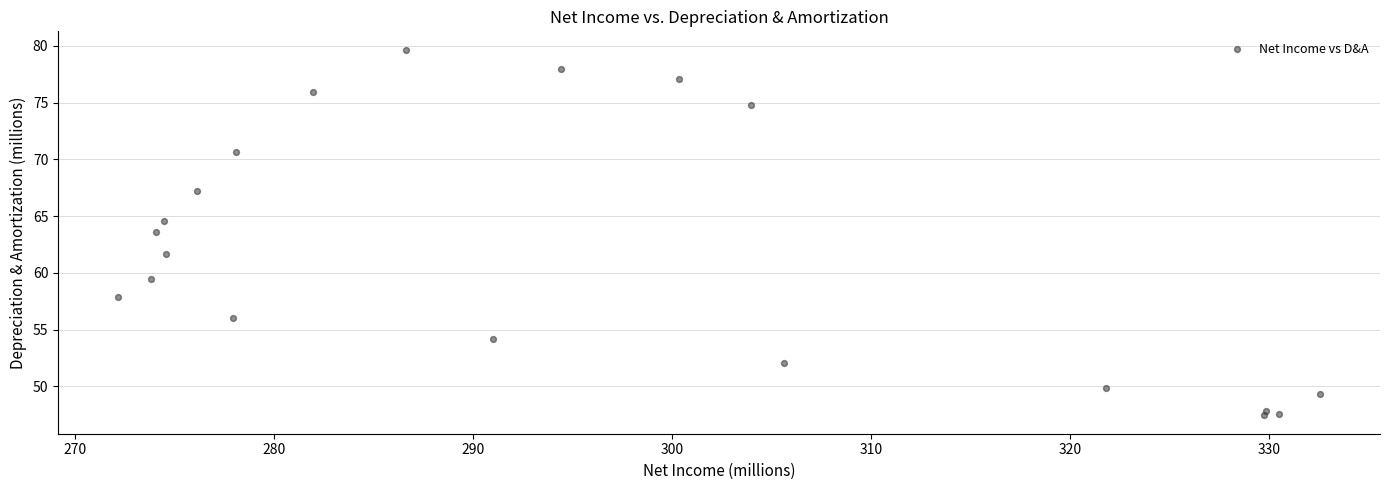

What Y value in the scatter plot is closest to 63?

63.6